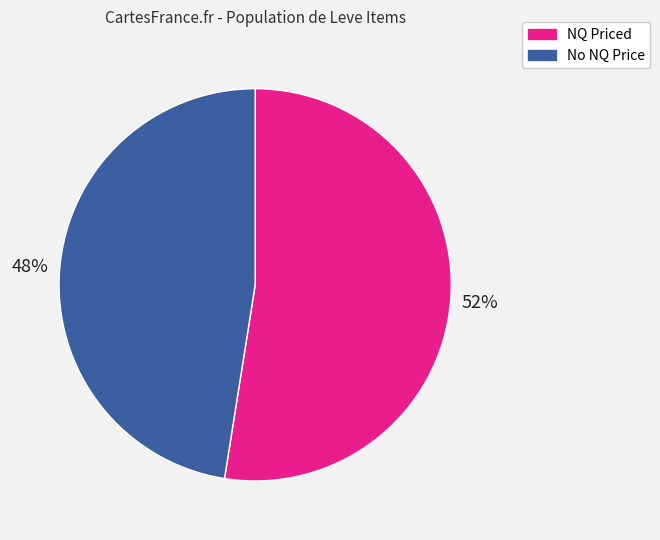

Is there any slice that represents more than half of the pie?

Yes